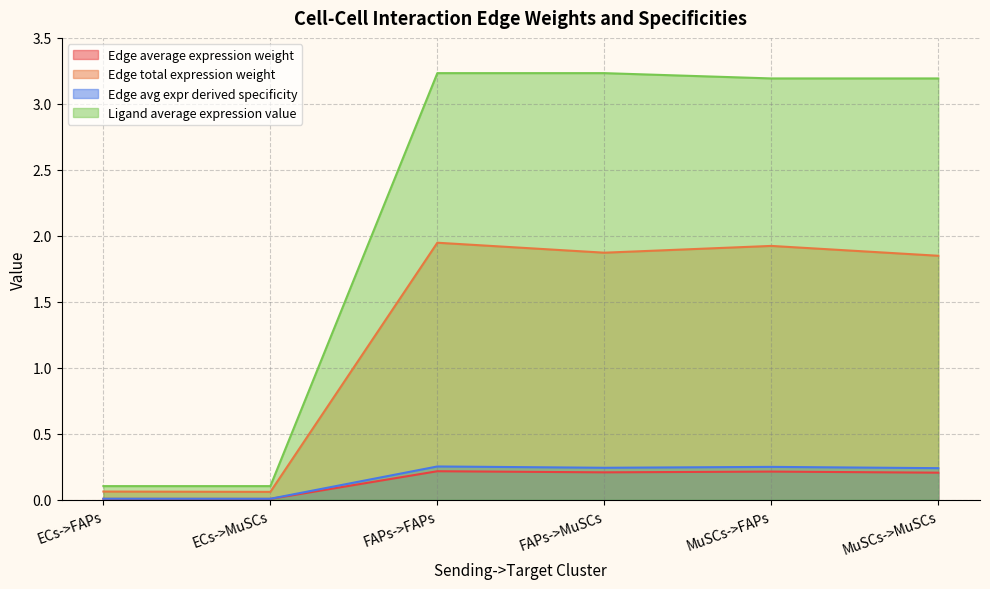

How many lines are shown in the chart?

4